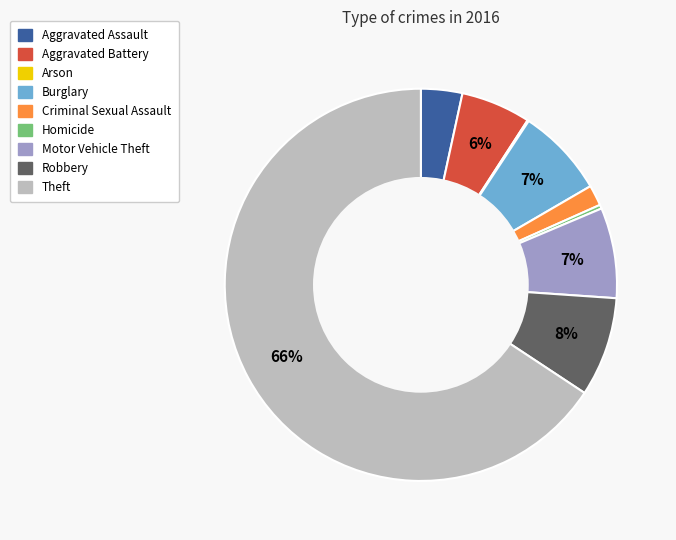

To the nearest percent, what is the average slice percentage?

11%